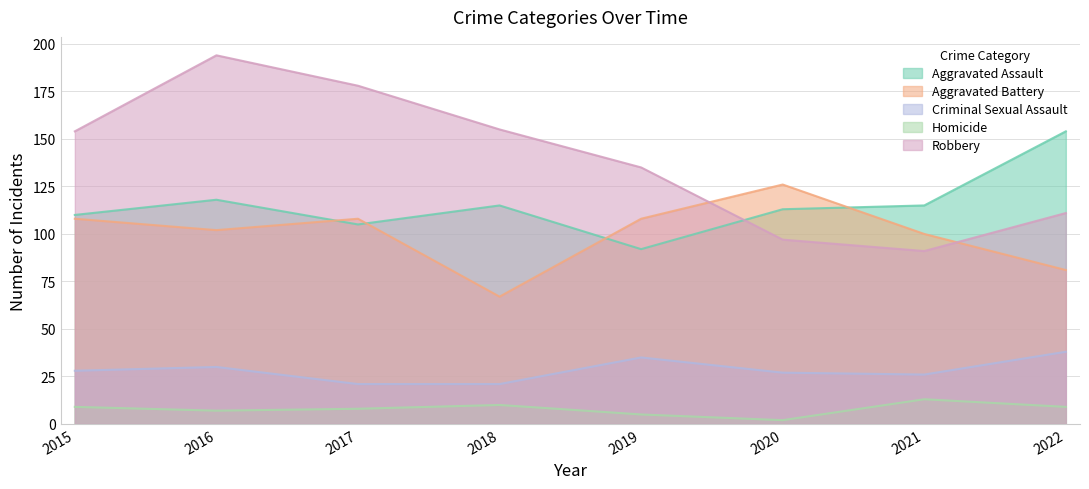

What is the smallest value displayed?

2